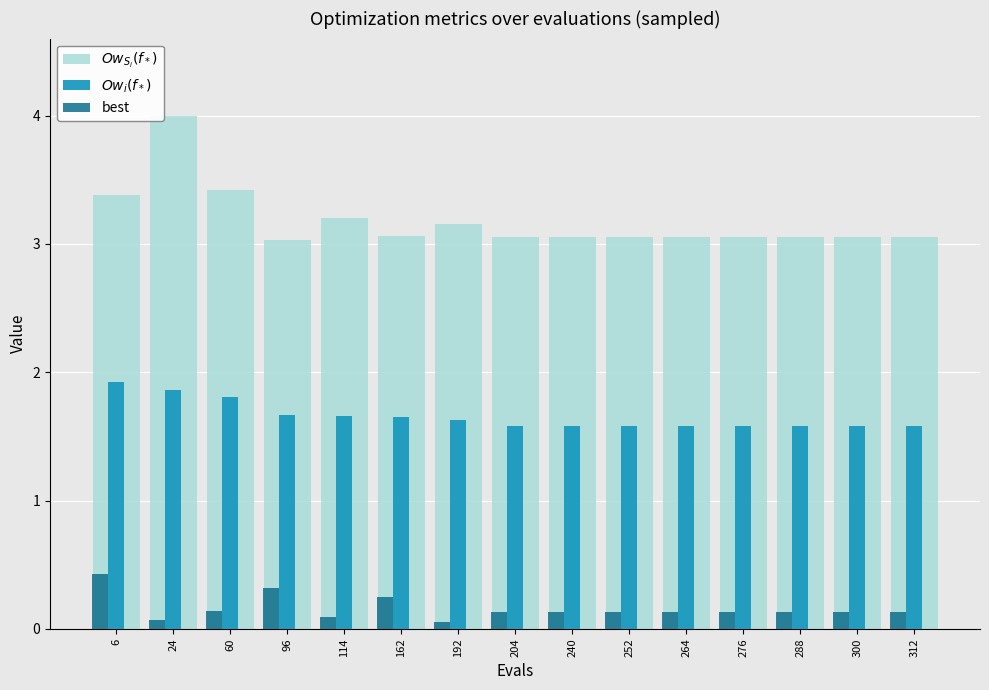

Which series changed the most between 162 and 288?

best